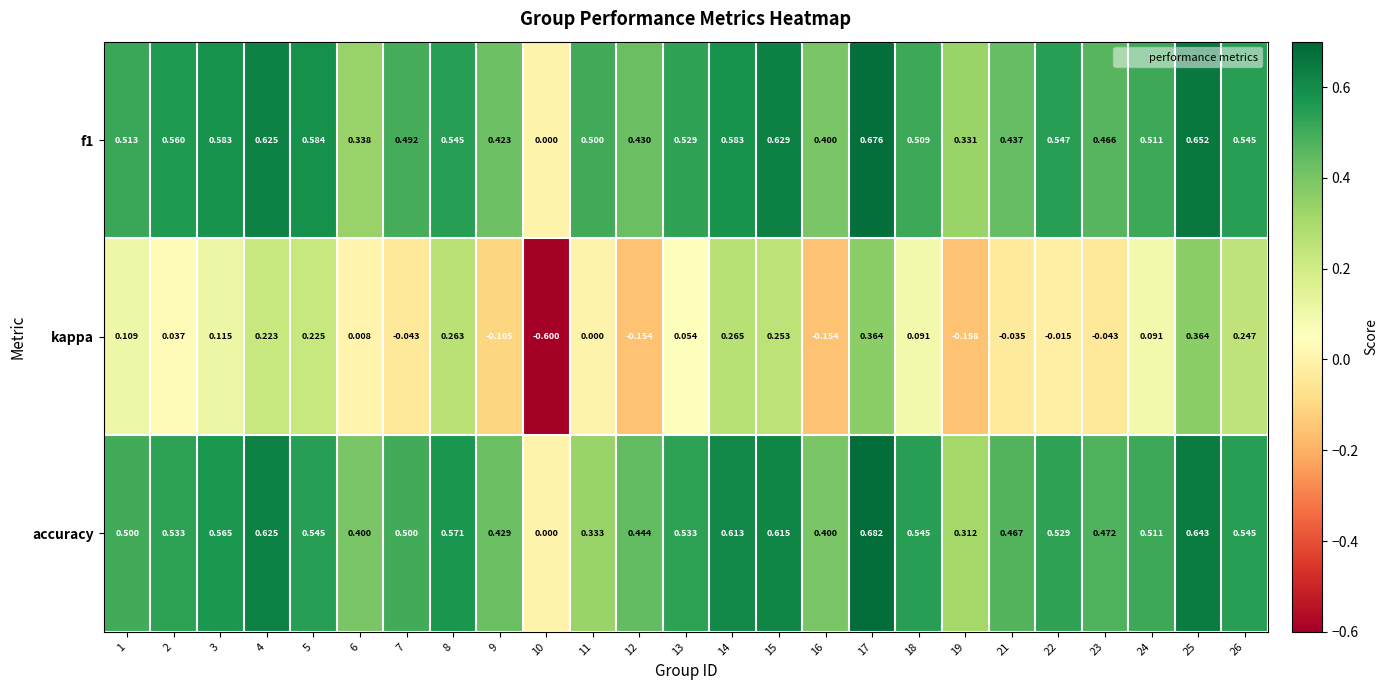

Count the number of data series in this chart.

3